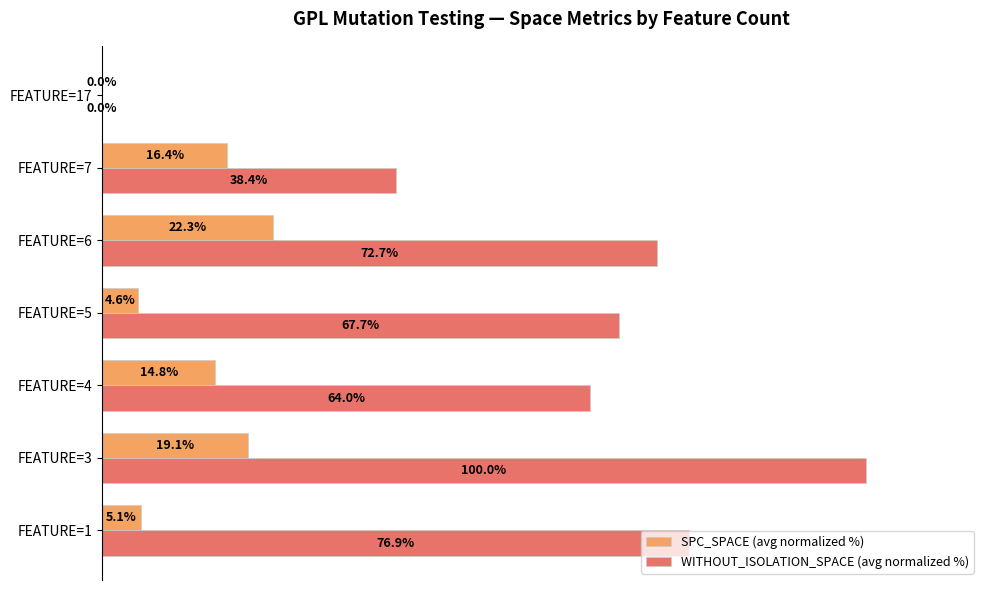

At which label is SPC_SPACE (avg normalized %) closest to 11?

FEATURE=4